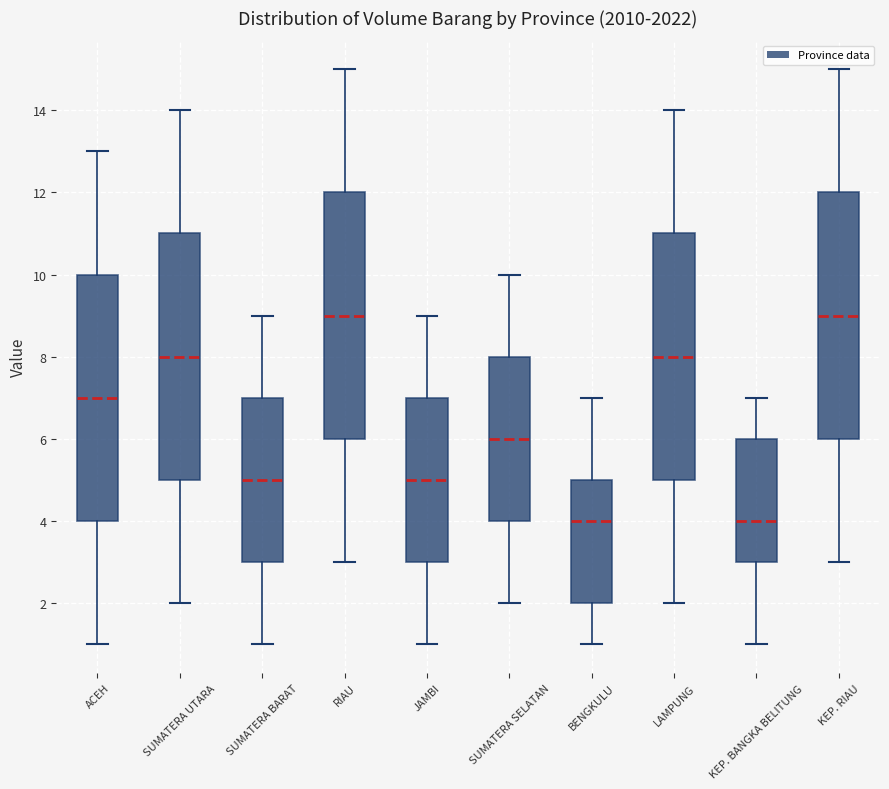

Where does the lower whisker of the box for SUMATERA BARAT end on the y-axis? The values are not printed on the chart, so give them approximately, as read against the axis.

1